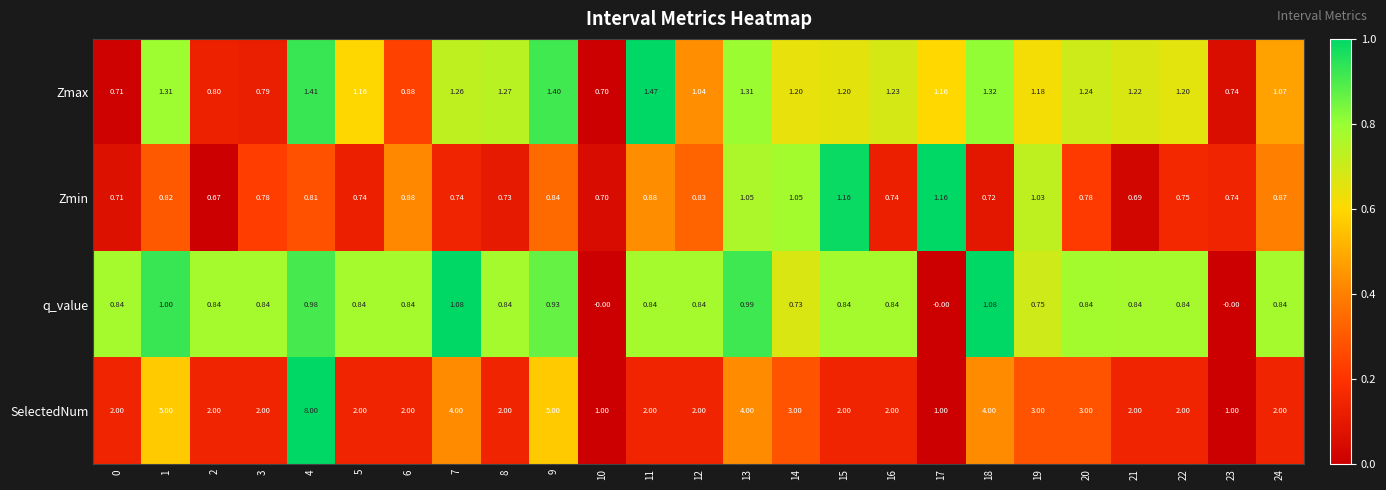

Count the number of categories in the chart.

25